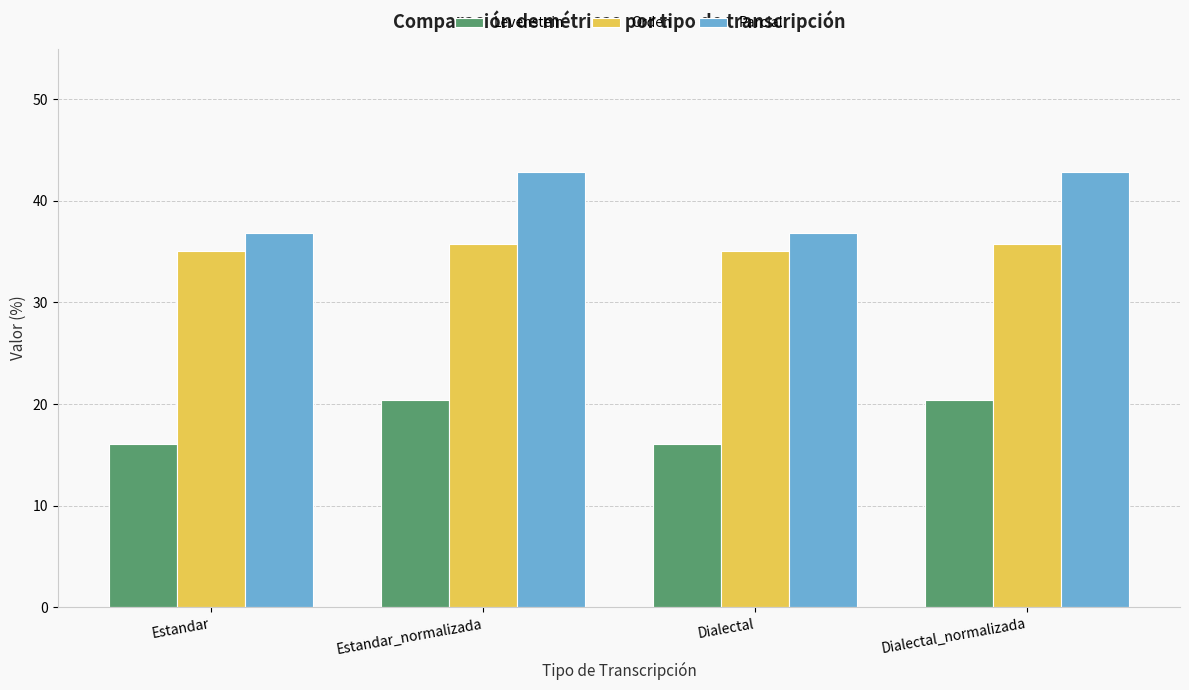

Reading left to right, transcribe all the data shown in this chart.

Levenstein: 16.1	20.4	16.1	20.4
Orden: 35.1	35.7	35.1	35.7
Parcial: 36.8	42.9	36.8	42.9